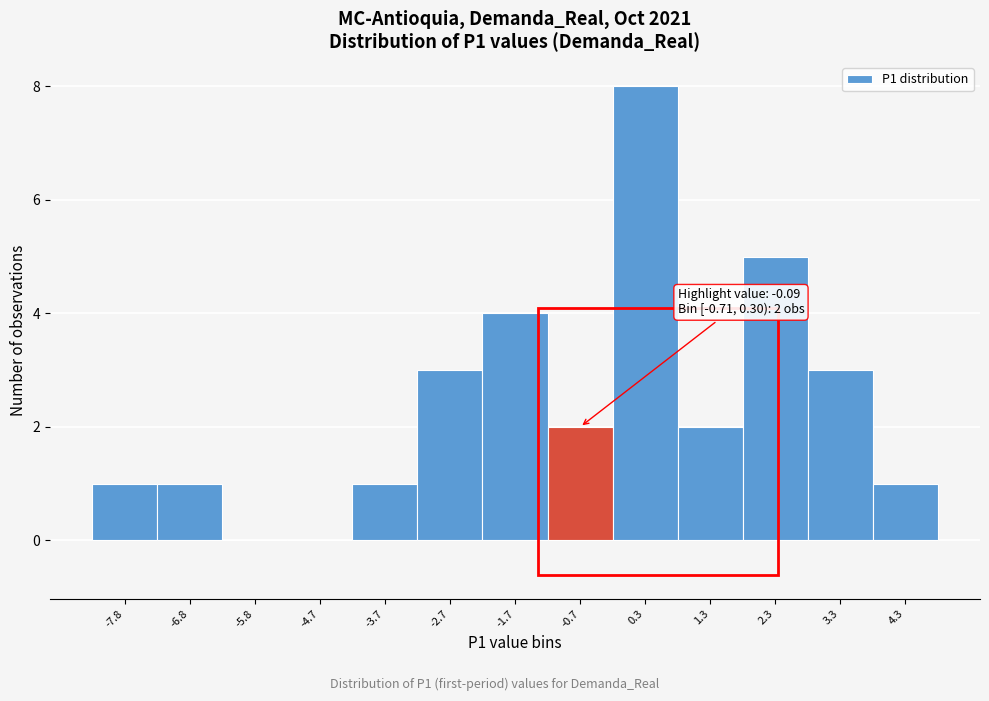

Reading left to right, list all the values displayed in this chart.

-7.8=1	-6.8=1	-5.8=0	-4.7=0	-3.7=1	-2.7=3	-1.7=4	-0.7=2	0.3=8	1.3=2	2.3=5	3.3=3	4.3=1